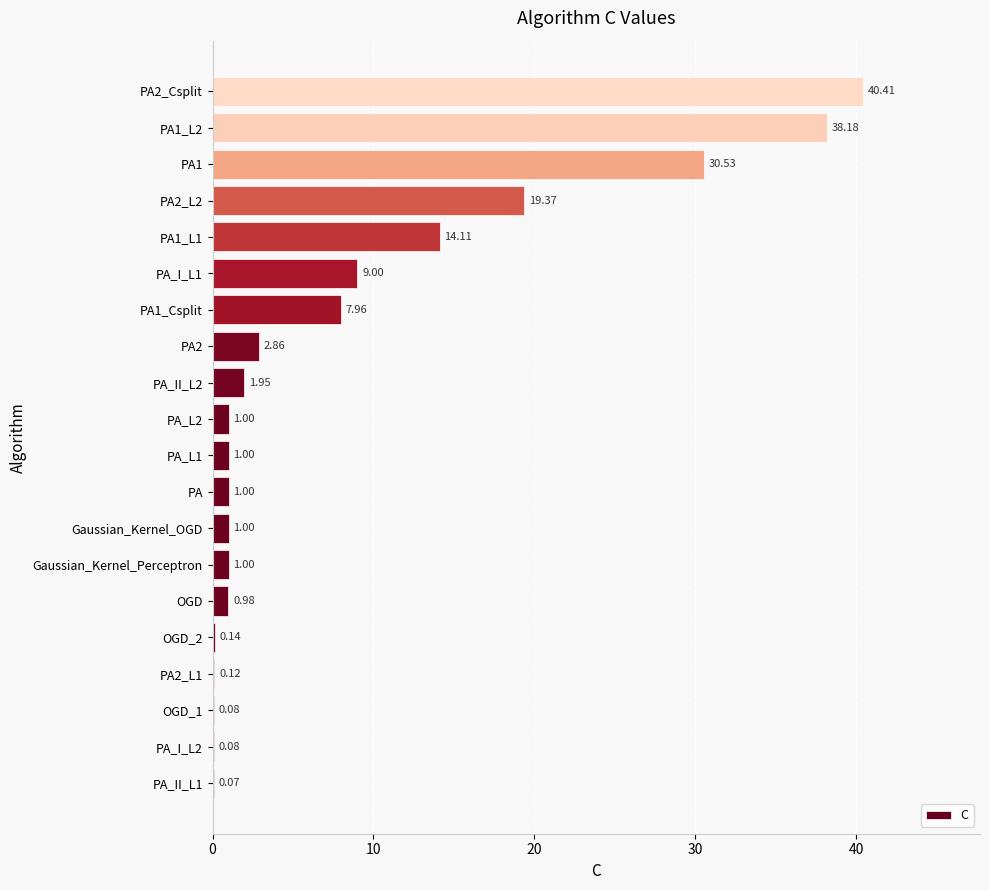

What is the change in value from PA to PA1_L1?

+13.1